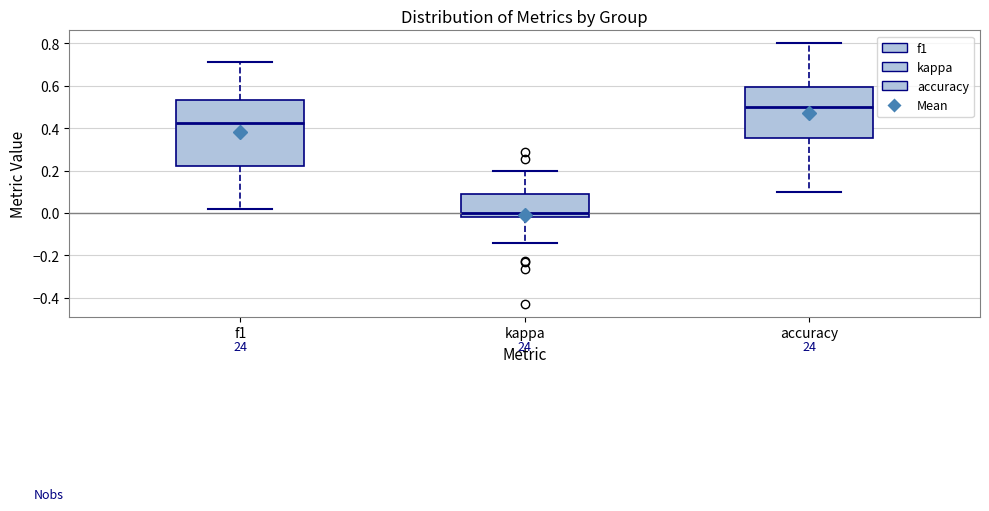

Reading left to right, transcribe this box plot: for each box, give where its median line is, the range the box spans, and where its two whiskers end, as read against the y-axis. The values are not printed on the chart, so give them approximately, as read against the axis.

f1: median 0.42, box 0.22 to 0.54, whiskers 0.02 to 0.72
kappa: median 0.00, box -0.02 to 0.10, whiskers -0.14 to 0.20
accuracy: median 0.50, box 0.36 to 0.60, whiskers 0.10 to 0.80